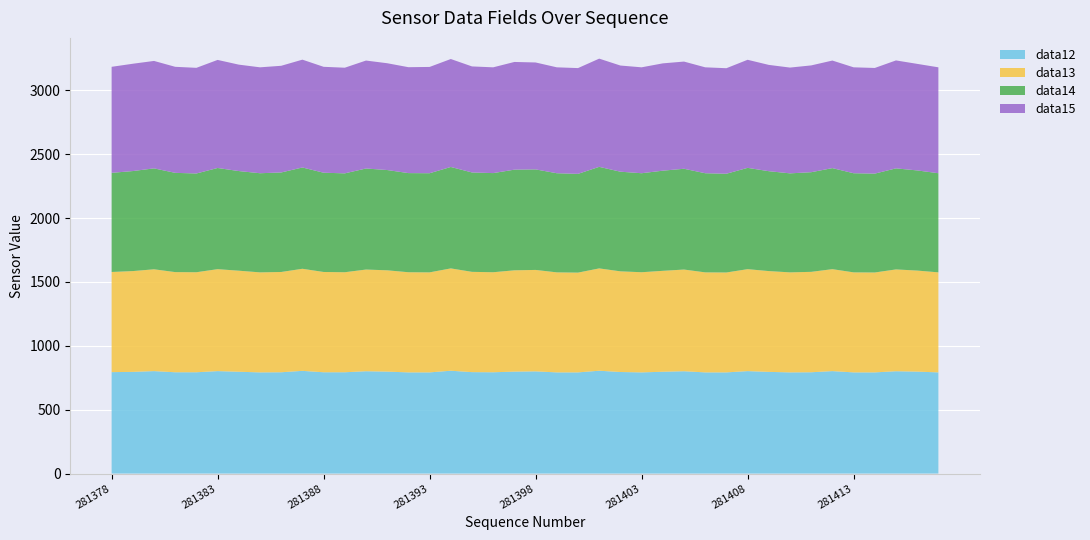

Reading left to right, what are all the values shown in this chart?

data12: 281378=794	281379=796	281380=802	281381=793	281382=793	281383=802	281384=797	281385=792	281386=793	281387=804	281388=793	281389=793	281390=801	281391=798	281392=792	281393=792	281394=805	281395=794	281396=793	281397=798	281398=800	281399=792	281400=792	281401=805	281402=795	281403=792	281404=797	281405=801	281406=792	281407=792	281408=802	281409=796	281410=792	281411=793	281412=802	281413=792	281414=792	281415=801	281416=798	281417=792
data13: 281378=784	281379=789	281380=797	281381=784	281382=783	281383=798	281384=791	281385=783	281386=785	281387=799	281388=785	281389=783	281390=796	281391=793	281392=784	281393=783	281394=801	281395=785	281396=783	281397=793	281398=794	281399=783	281400=781	281401=801	281402=788	281403=784	281404=790	281405=796	281406=783	281407=782	281408=798	281409=789	281410=783	281411=786	281412=798	281413=783	281414=782	281415=797	281416=791	281417=783
data14: 281378=776	281379=783	281380=790	281381=777	281382=773	281383=792	281384=780	281385=776	281386=779	281387=793	281388=777	281389=774	281390=791	281391=785	281392=776	281393=776	281394=794	281395=778	281396=776	281397=788	281398=787	281399=776	281400=773	281401=795	281402=780	281403=775	281404=784	281405=789	281406=776	281407=773	281408=793	281409=782	281410=775	281411=780	281412=791	281413=776	281414=774	281415=791	281416=784	281417=776
data15: 281378=830	281379=840	281380=841	281381=830	281382=827	281383=846	281384=833	281385=829	281386=835	281387=844	281388=829	281389=827	281390=845	281391=836	281392=829	281393=832	281394=845	281395=830	281396=828	281397=843	281398=837	281399=829	281400=828	281401=847	281402=831	281403=829	281404=840	281405=839	281406=829	281407=826	281408=846	281409=832	281410=828	281411=836	281412=842	281413=829	281414=827	281415=845	281416=834	281417=829